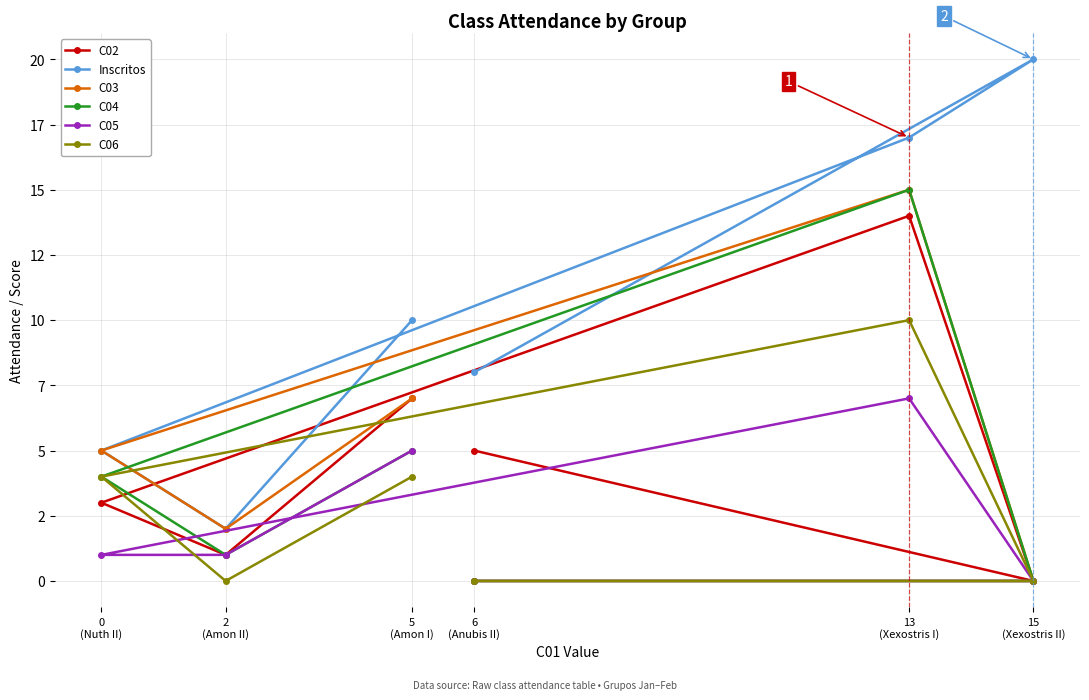

What is the maximum value shown in the chart?

20